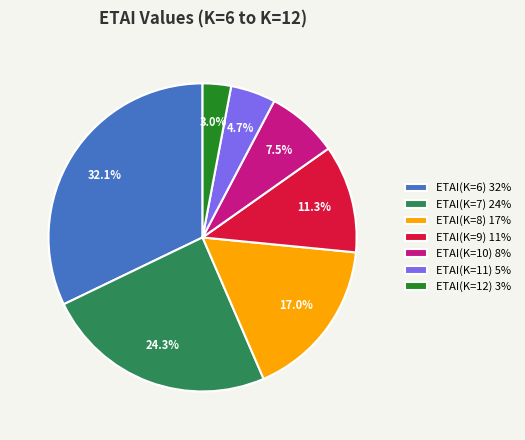

How much of the chart is everything except ETAI(K=9)?

88.7%